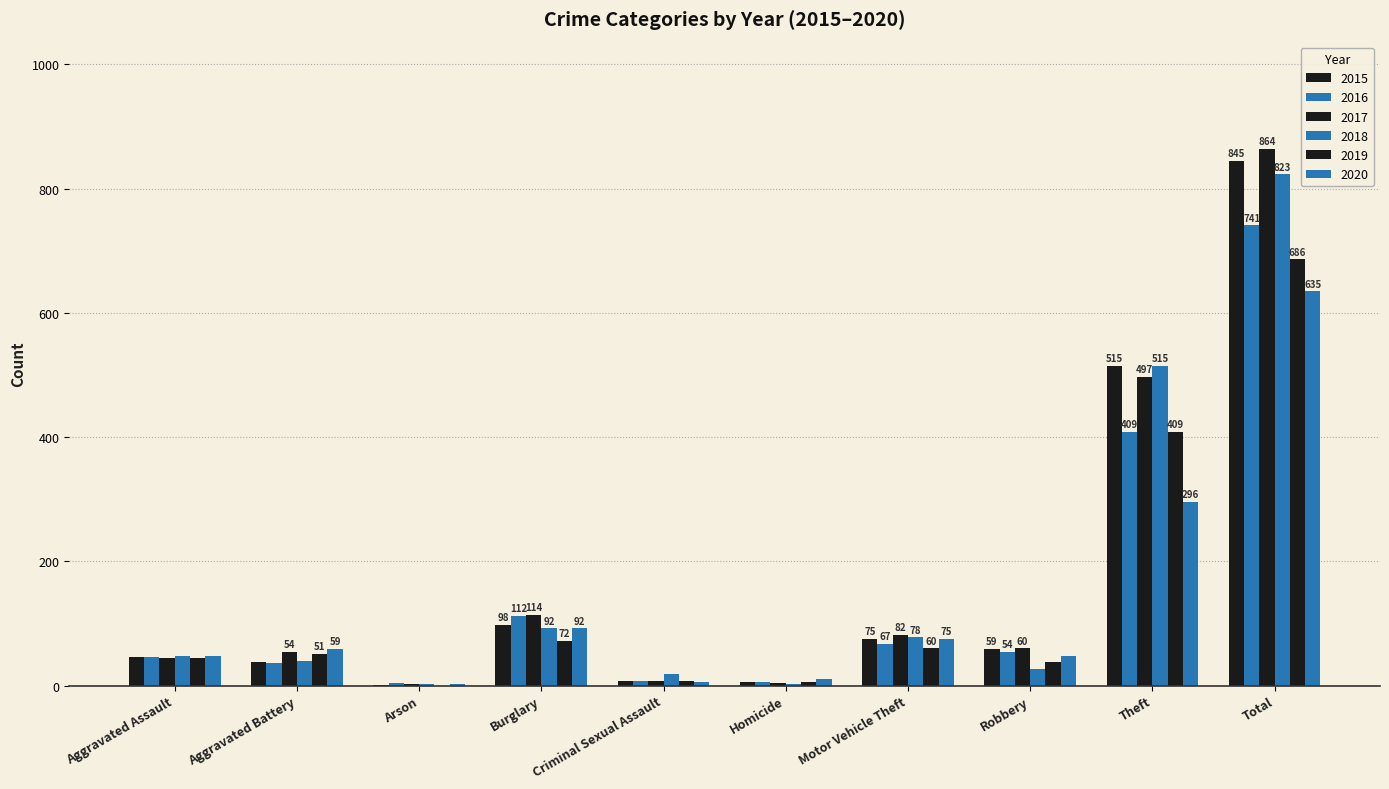

Which label corresponds to the largest value in the chart?

Total